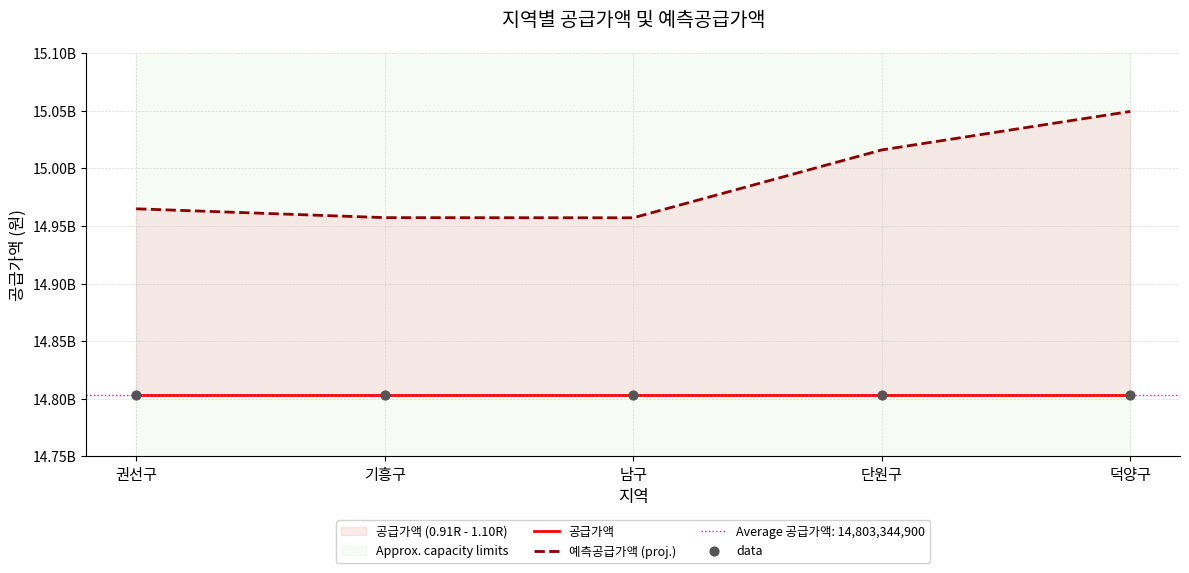

Is the value of 공급가액 at 덕양구 greater than the value of data at 권선구?

No